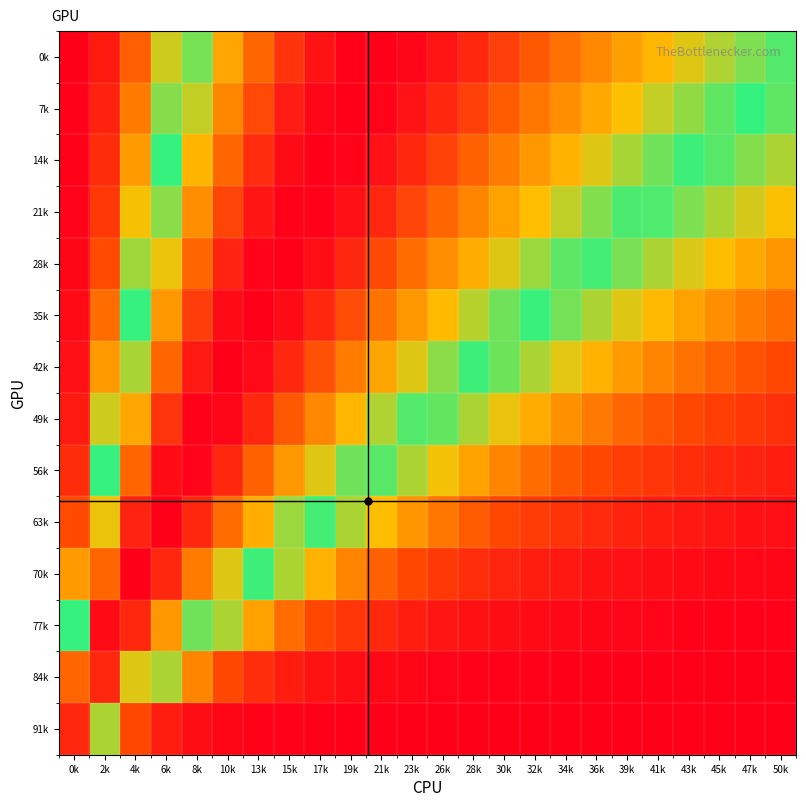

Between 34k and 10k, which is larger?

34k